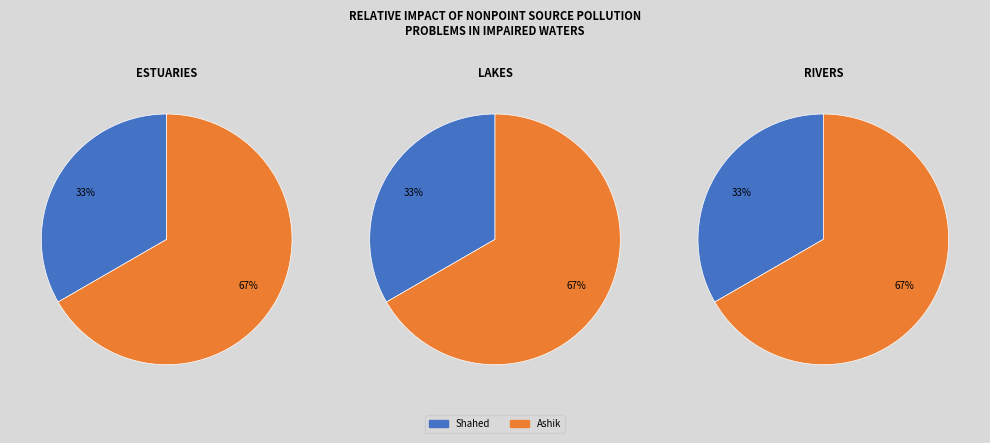

What is the total percentage of Ashik and Shahed?

100.0%